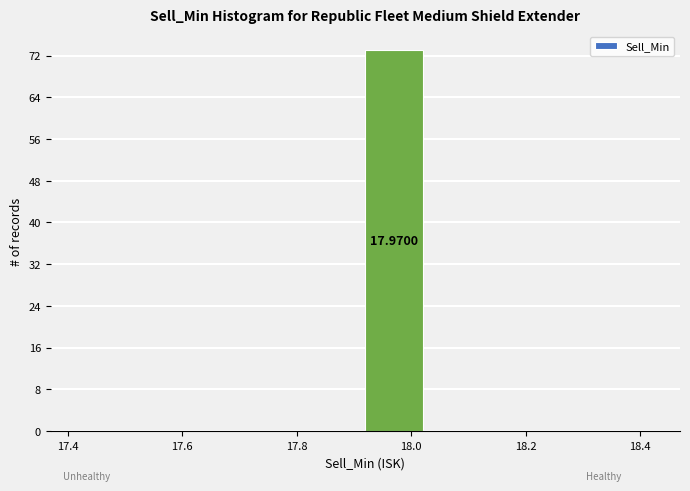

Which range on the x-axis has the tallest bar?

17.92 to 18.02